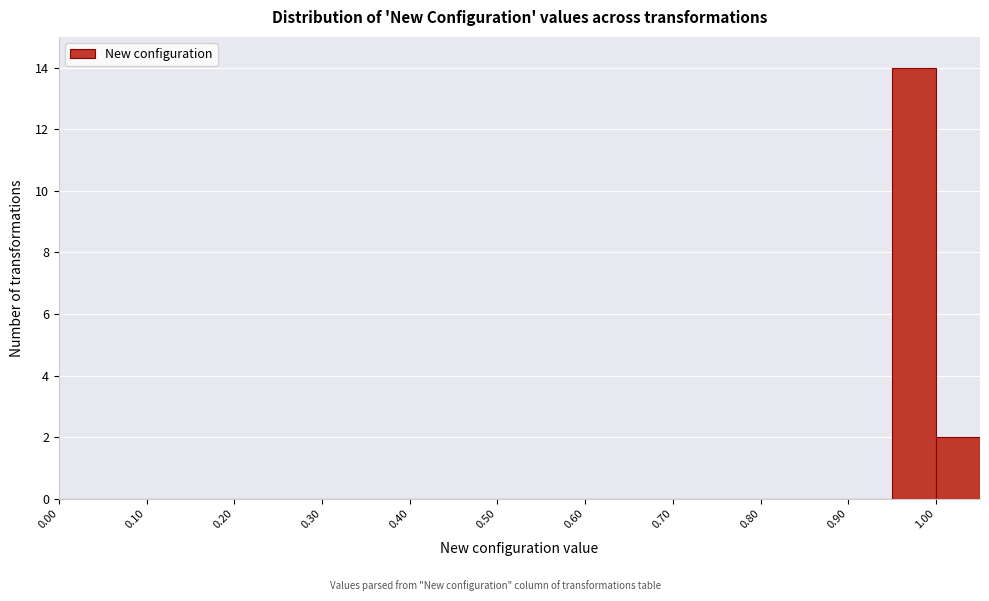

Reading left to right, list every bar in this chart as the range it spans on the x-axis followed by its height. The values are not printed on the chart, so give them approximately, as read against the axis.

0.00 to 0.05: 0
0.05 to 0.10: 0
0.10 to 0.15: 0
0.15 to 0.20: 0
0.20 to 0.25: 0
0.25 to 0.30: 0
0.30 to 0.35: 0
0.35 to 0.40: 0
0.40 to 0.45: 0
0.45 to 0.50: 0
0.50 to 0.55: 0
0.55 to 0.60: 0
0.60 to 0.65: 0
0.65 to 0.70: 0
0.70 to 0.75: 0
0.75 to 0.80: 0
0.80 to 0.85: 0
0.85 to 0.90: 0
0.90 to 0.95: 0
0.95 to 1.00: 14
1.00 to 1.05: 2